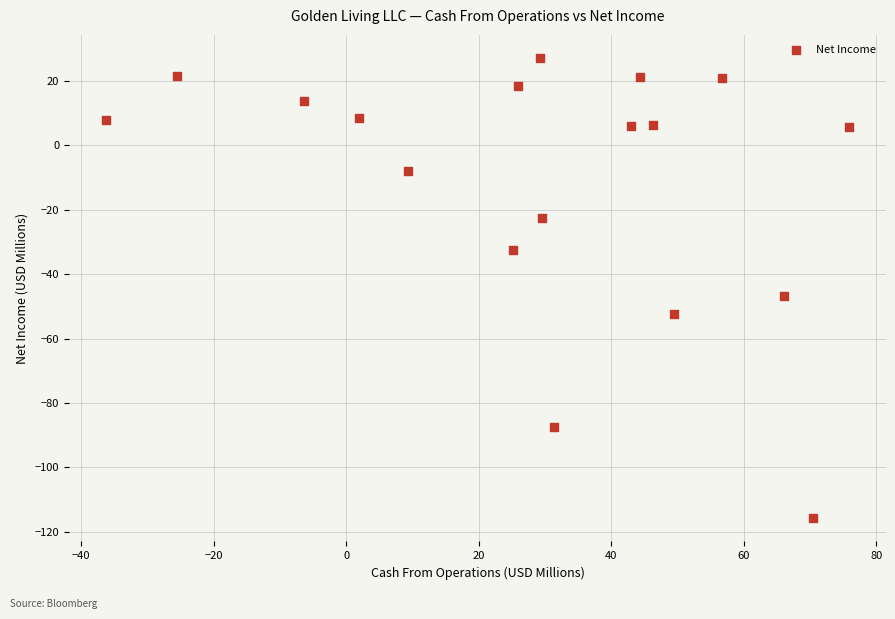

What Y value in the scatter plot is closest to -44?

-46.8